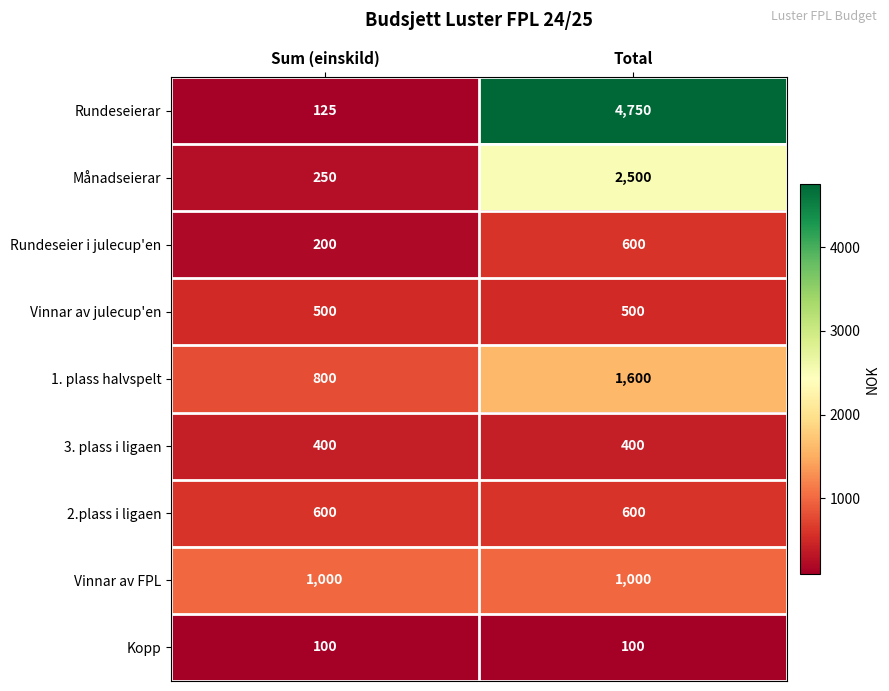

What is the sum of the 3. plass i ligaen values at Total and Sum (einskild)?

800